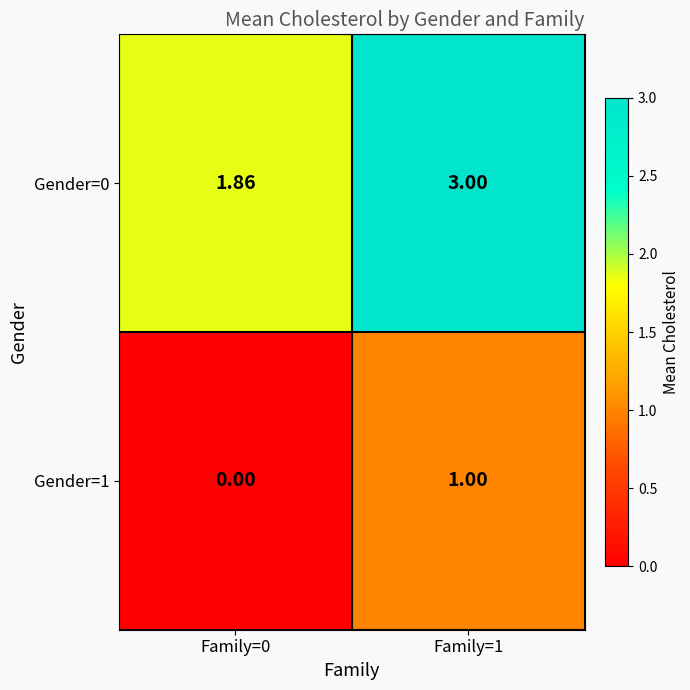

What is the total value across all series at Family=1?

4.0